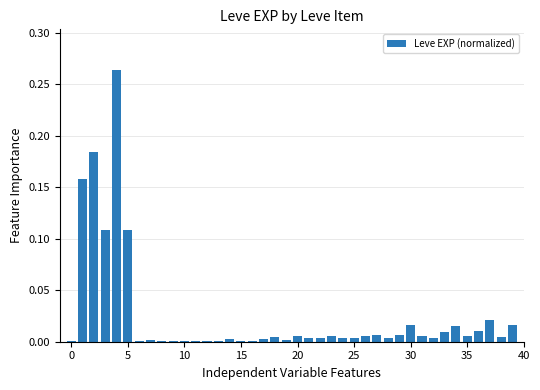

How many categories are shown in the chart?

40